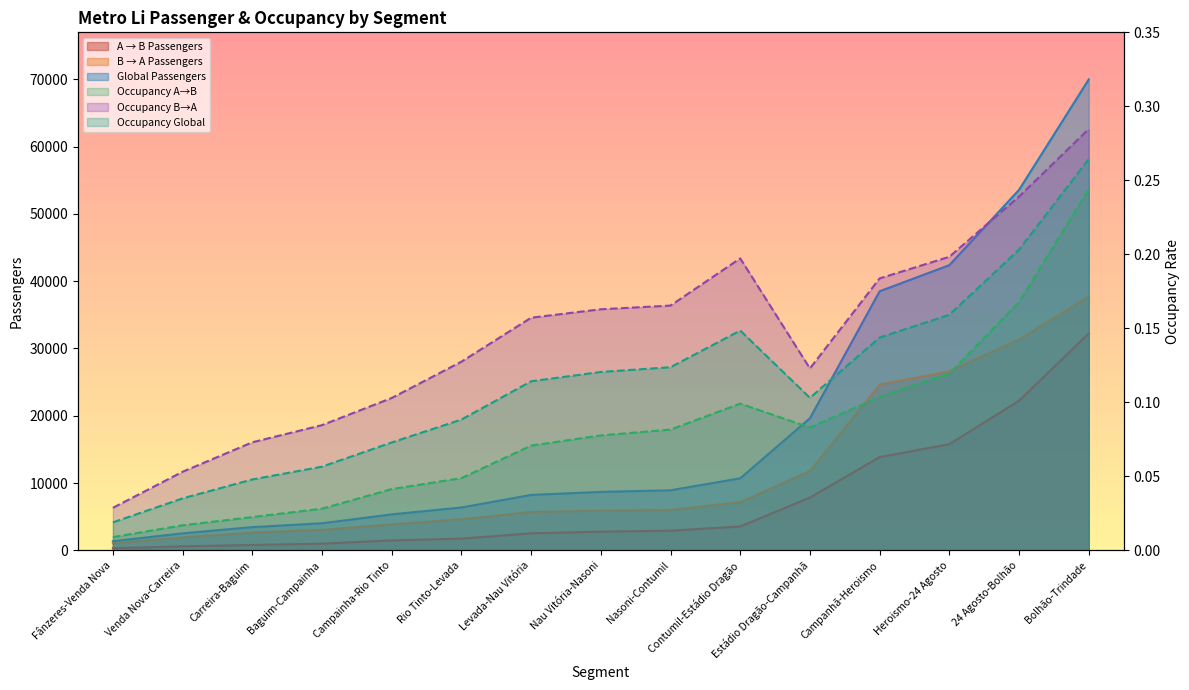

Read the Occupancy A→B value at Levada-Nau Vitória.

0.1